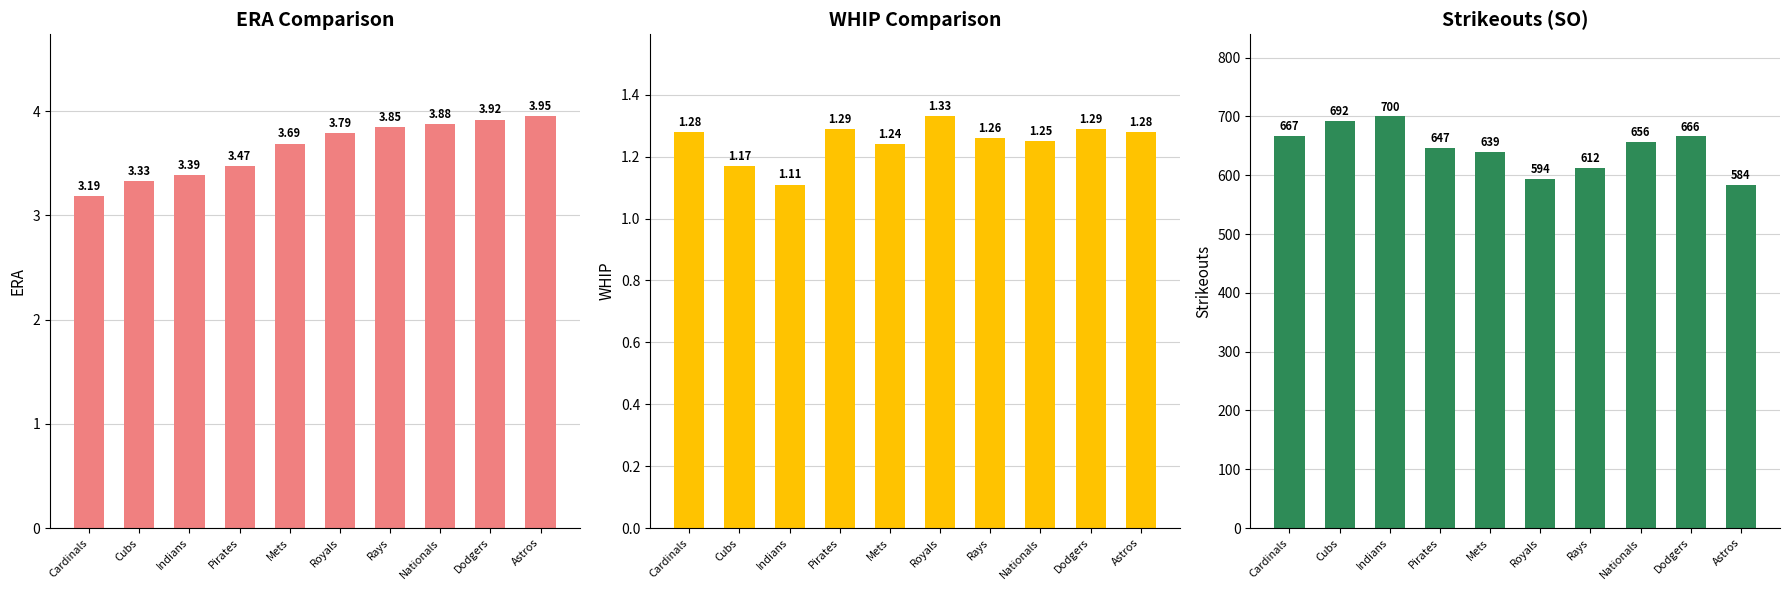

How many groups of bars are there?

10